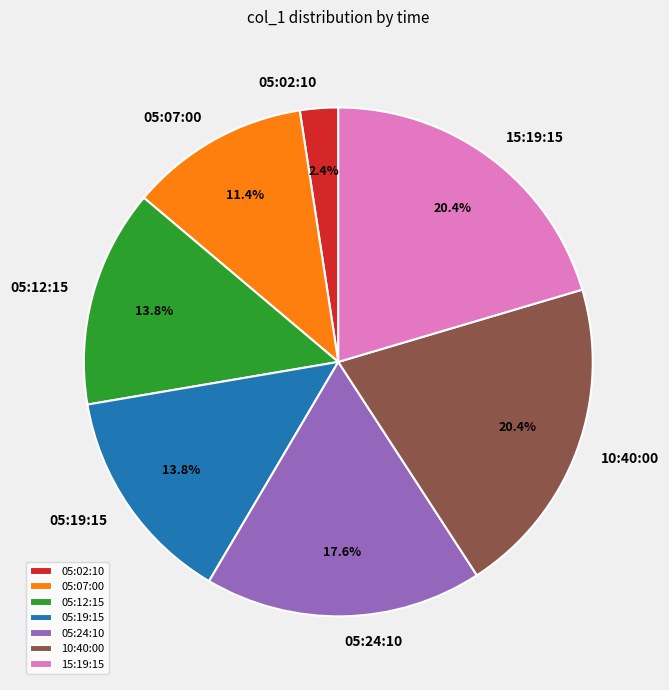

Do 05:12:15 and 05:07:00 together represent more than half of the pie?

No